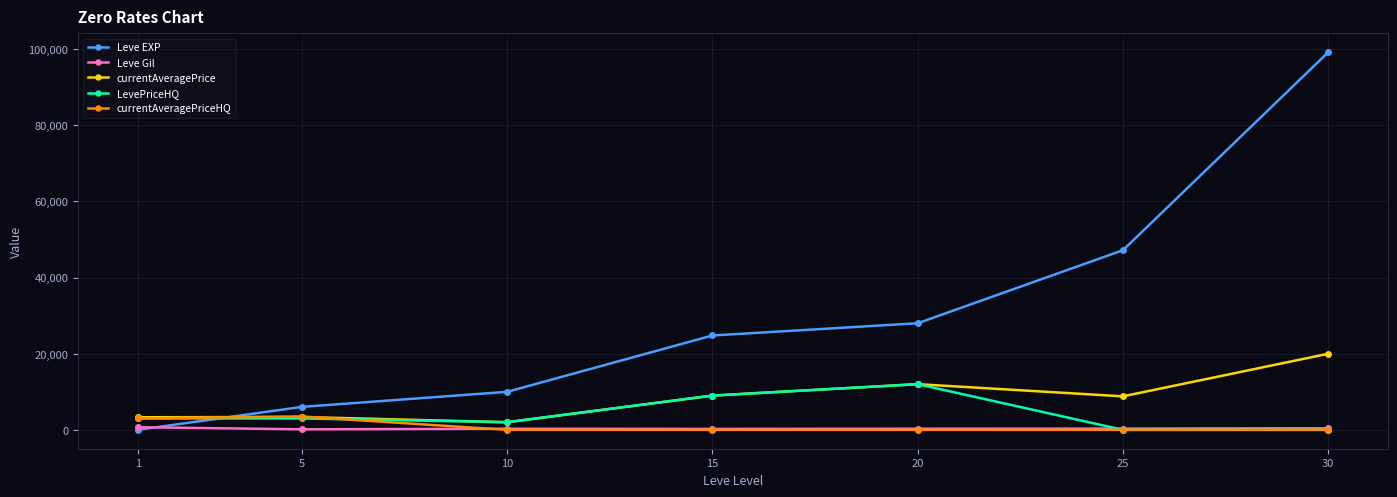

Which series has the largest total across all categories?

Leve EXP